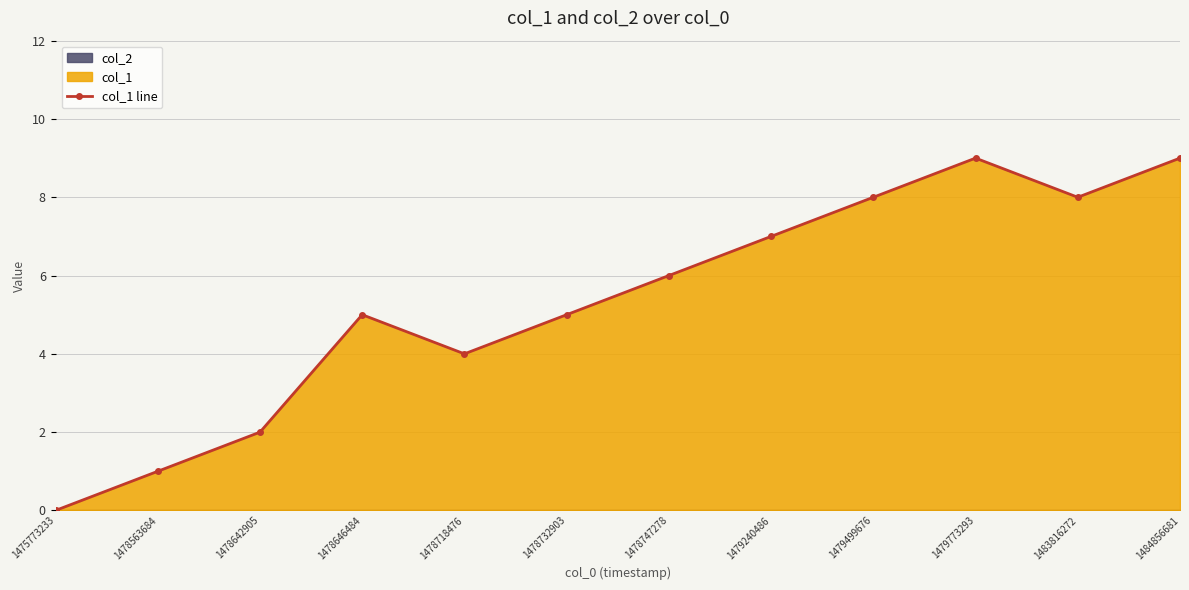

Reading right to left, what are all the values shown in this chart?

9	8	9	8	7	6	5	4	5	2	1	0